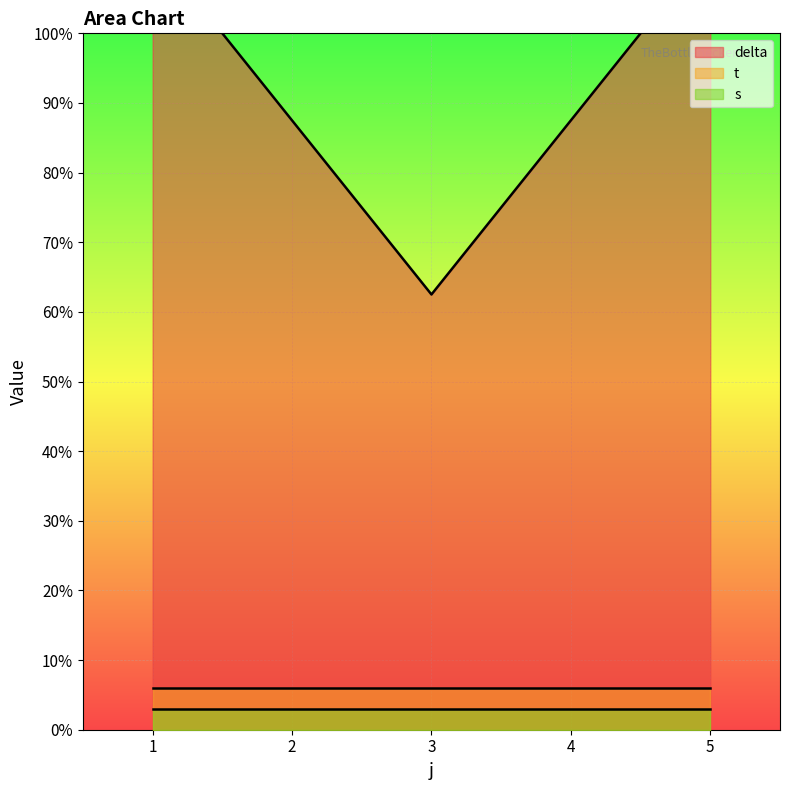

Rank the series by their maximum value, from lowest to highest.

s, t, delta